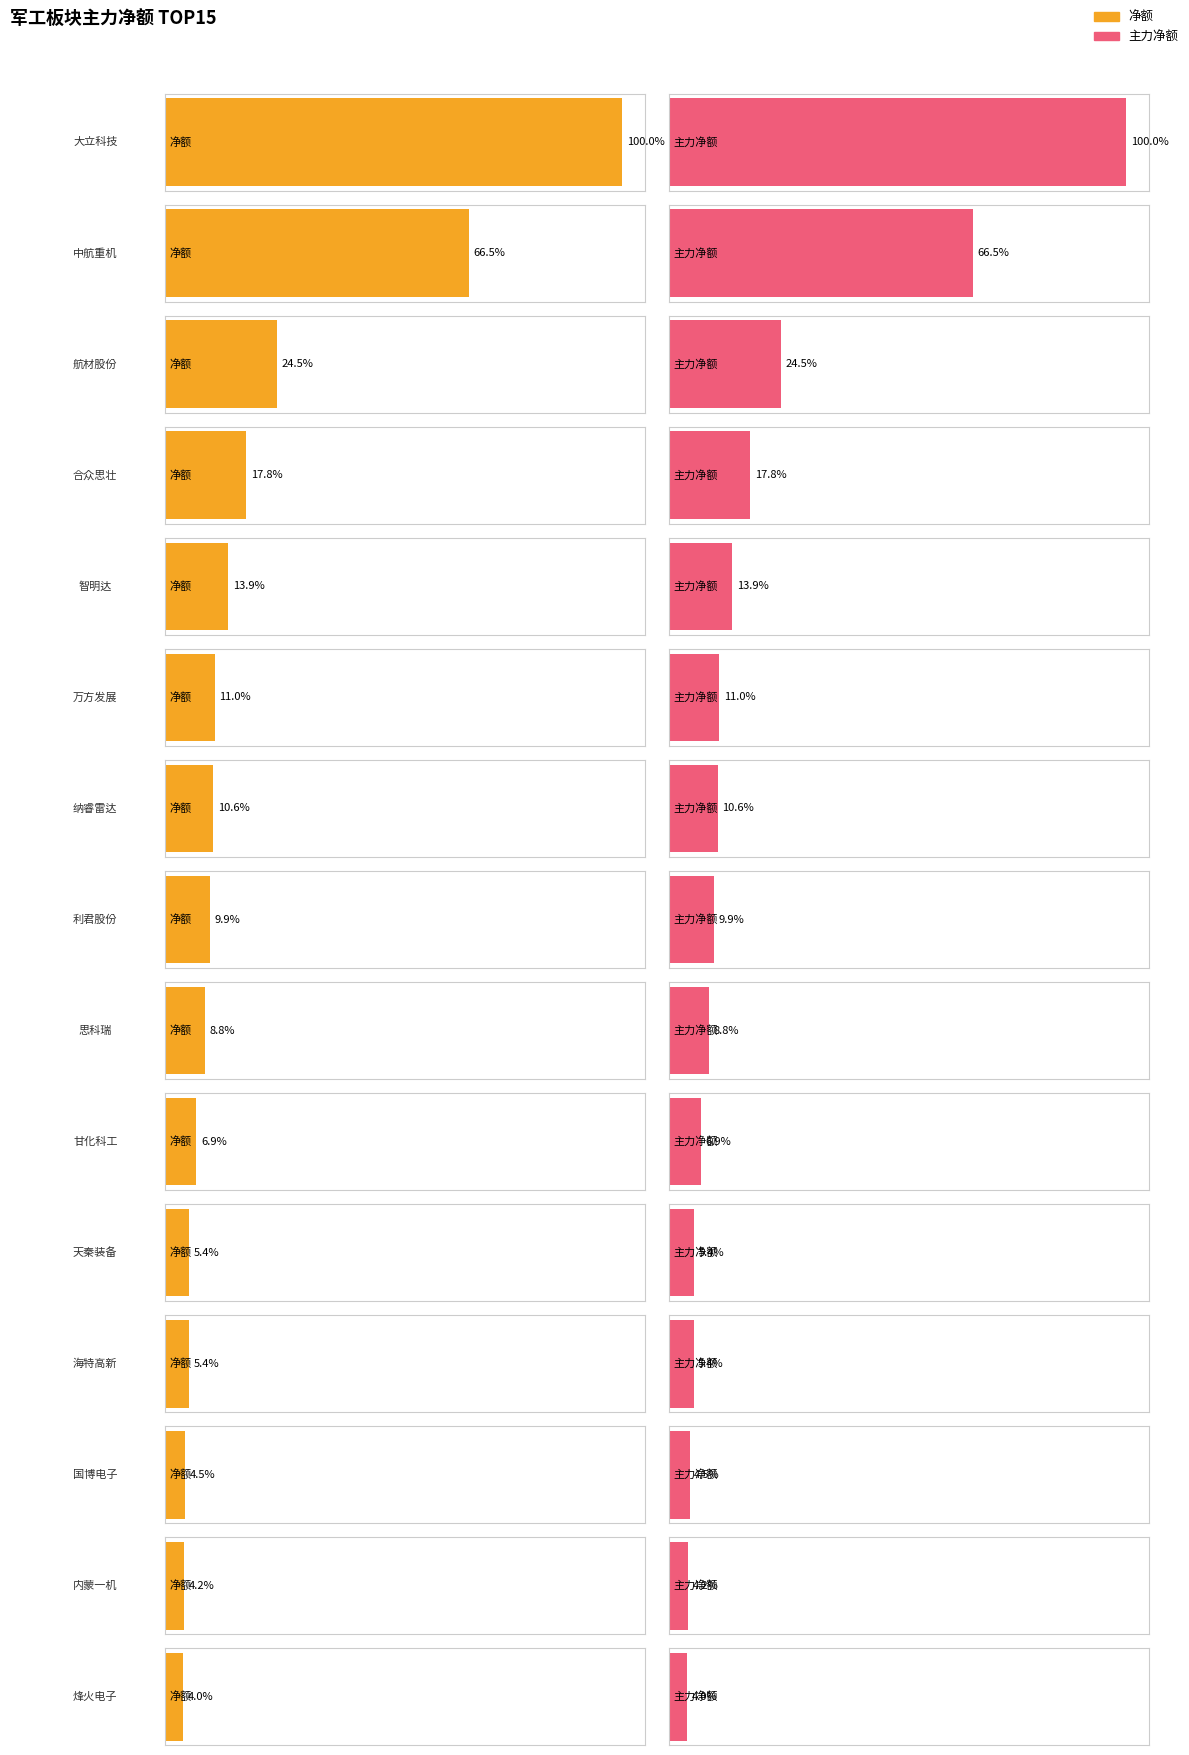

Rank the categories by 净额 value from highest to lowest.

大立科技, 中航重机, 航材股份, 合众思壮, 智明达, 万方发展, 纳睿雷达, 利君股份, 思科瑞, 甘化科工, 天秦装备, 海特高新, 国博电子, 内蒙一机, 烽火电子